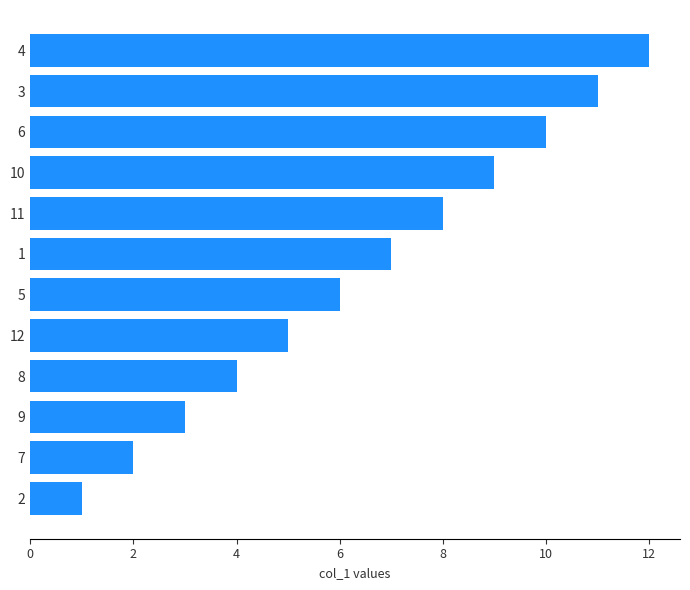

At which label is the value closest to 6?

5